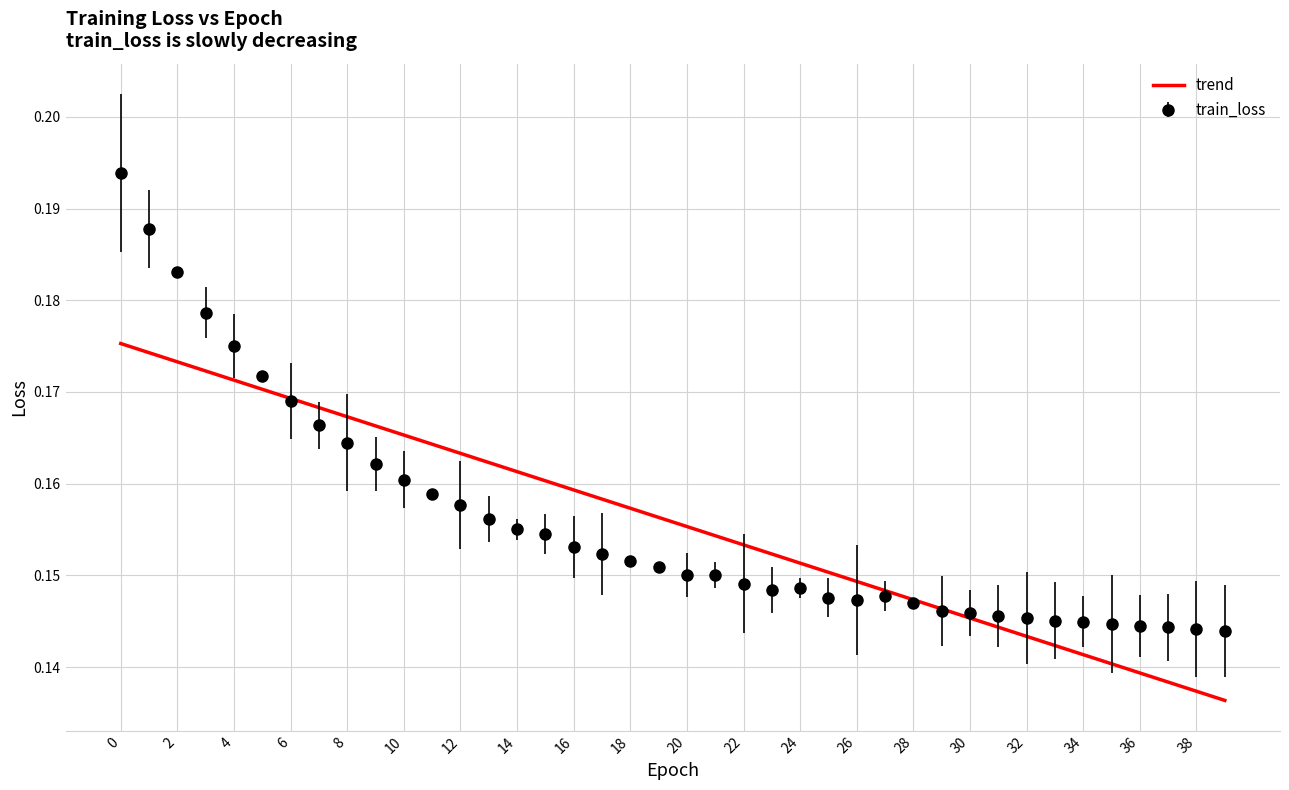

Which series has the largest range (max minus min)?

train_loss